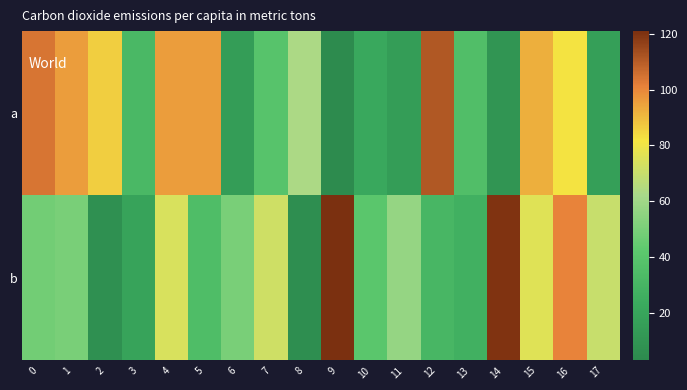

At which category is the sum across all series the highest?

16